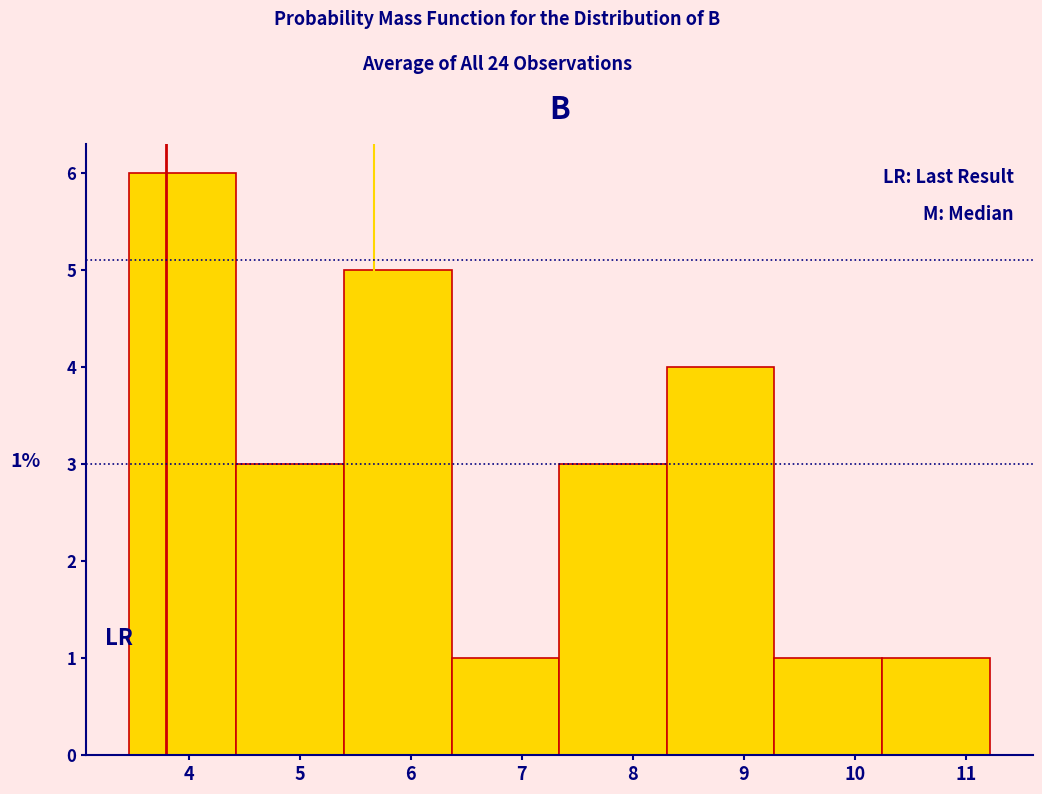

Which range on the x-axis has the tallest bar?

3.5 to 4.4